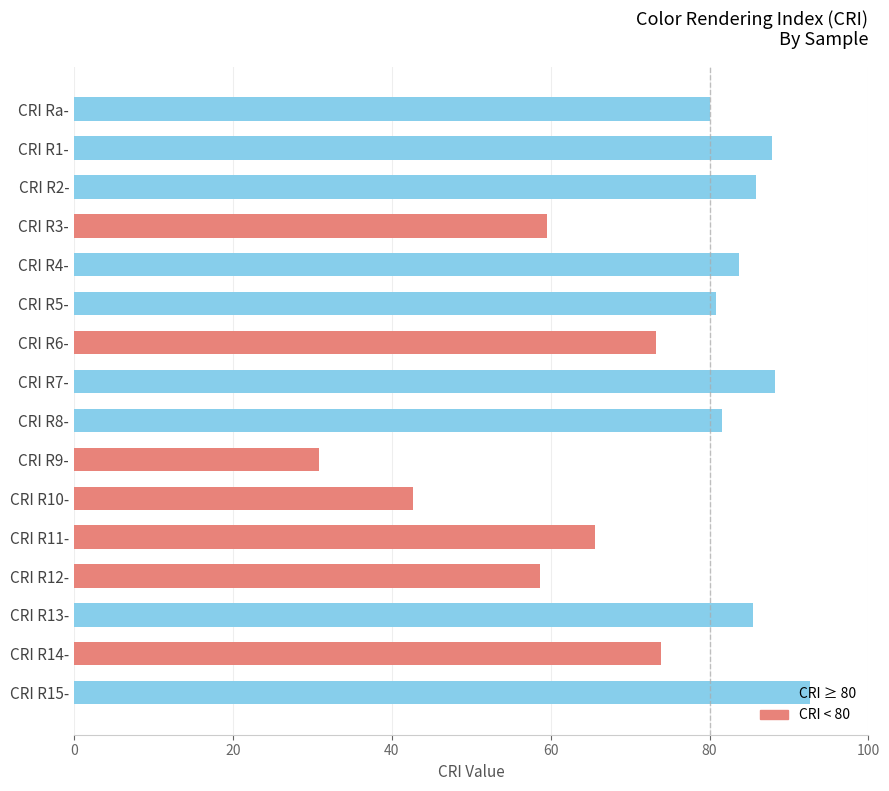

Between CRI R14- and CRI R9-, which is larger?

CRI R14-